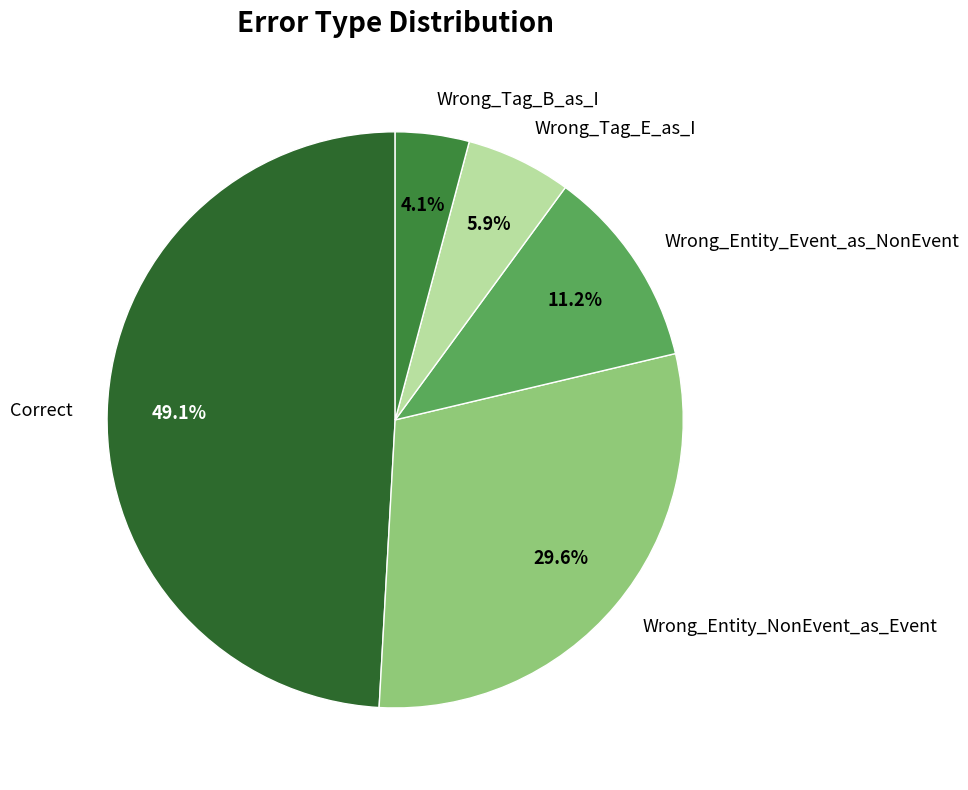

Which category has the biggest portion of the pie?

Correct